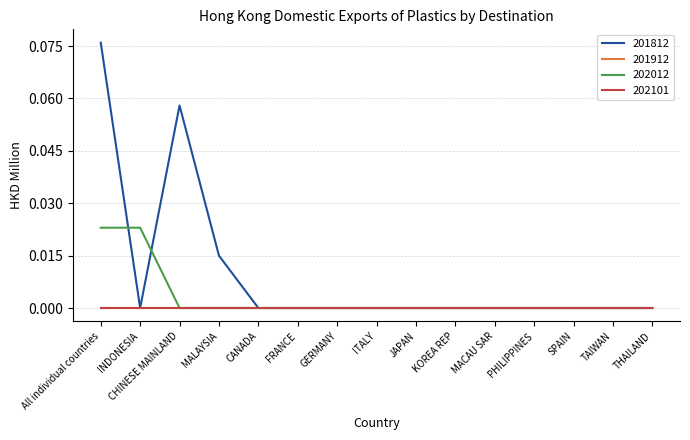

Does the chart have visible grid lines?

Yes